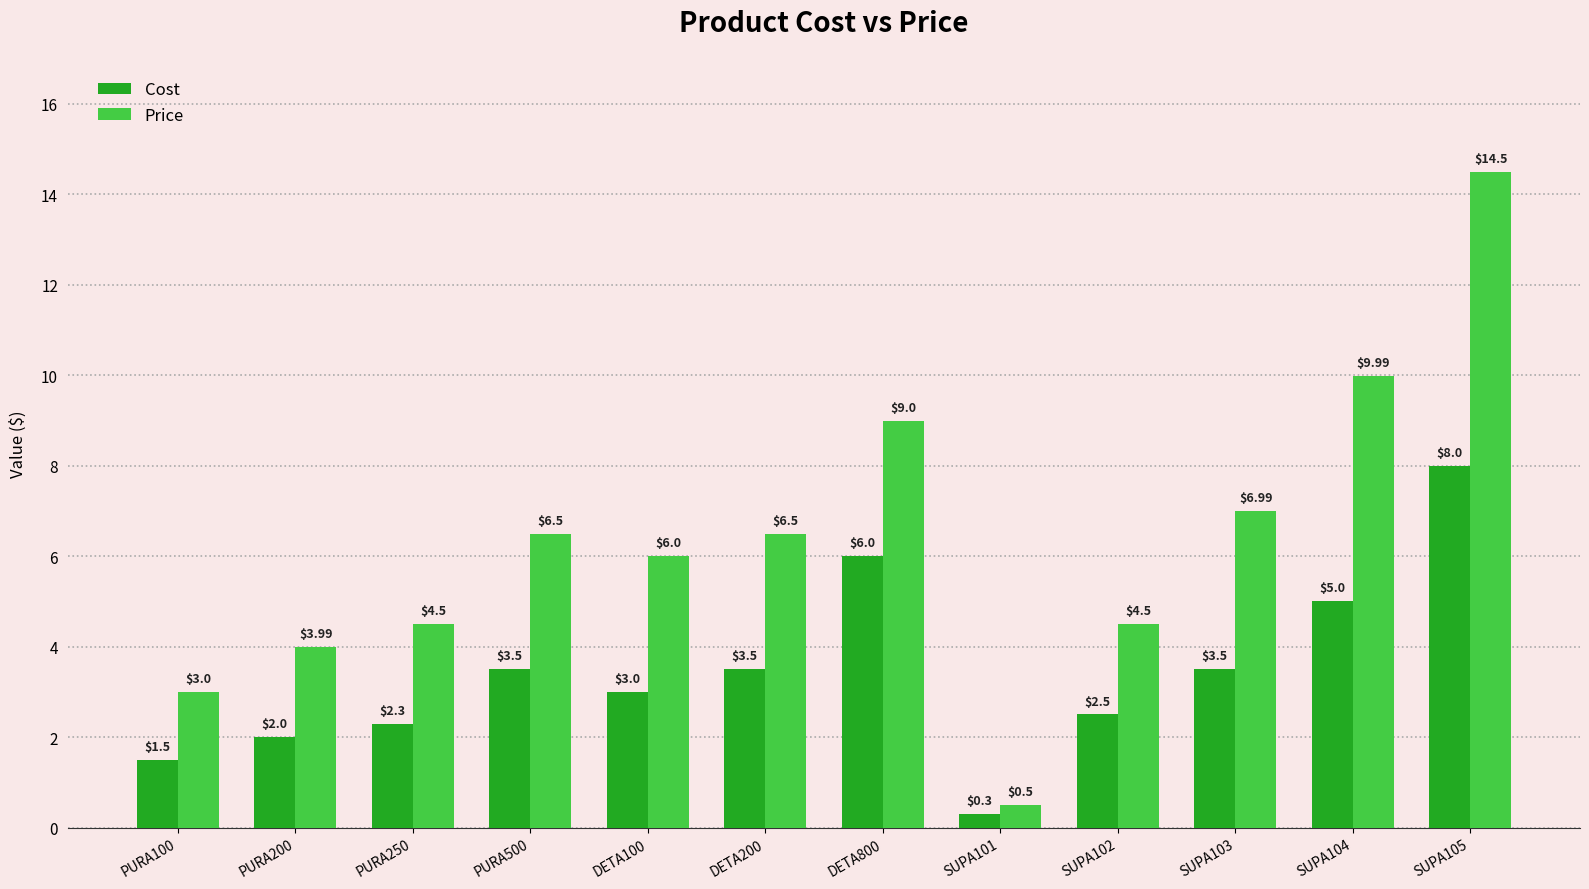

Which series has the largest total across all categories?

Price